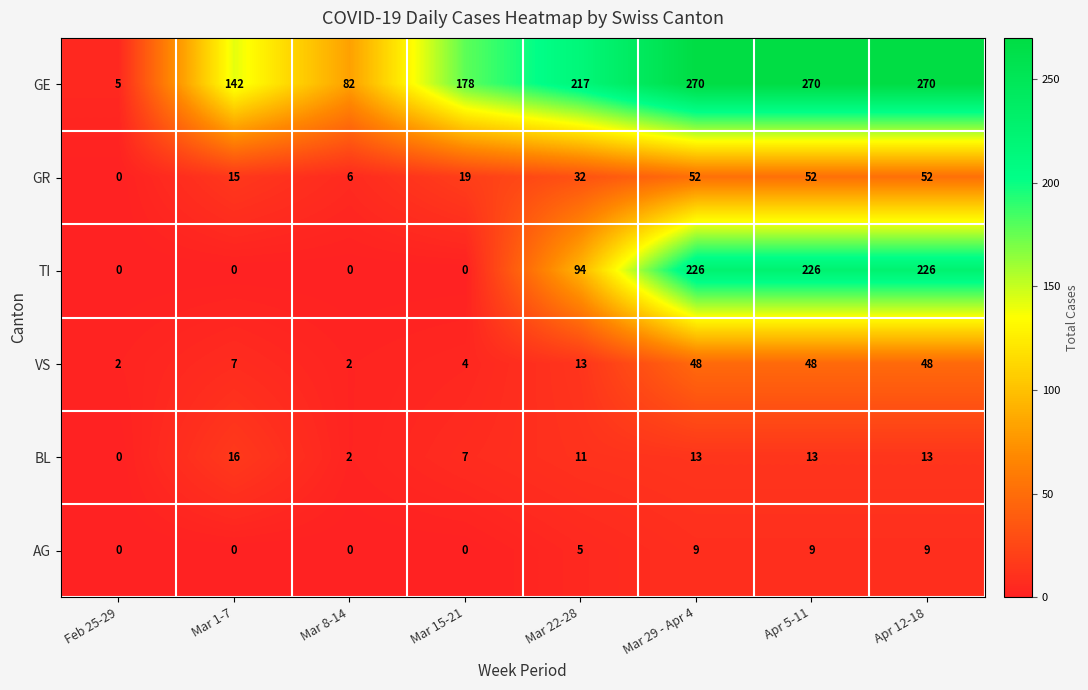

List the series in order of their peak value, lowest first.

AG, BL, VS, GR, TI, GE